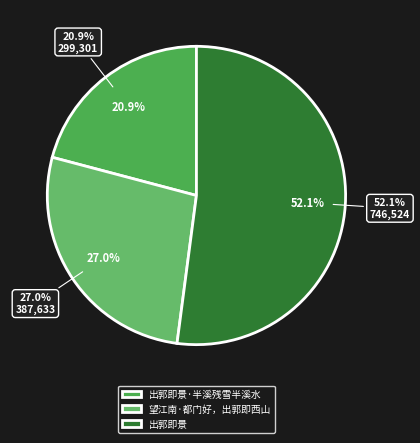

What percentage is the 出郭即景·半溪残雪半溪水 slice, to the nearest percent?

21%